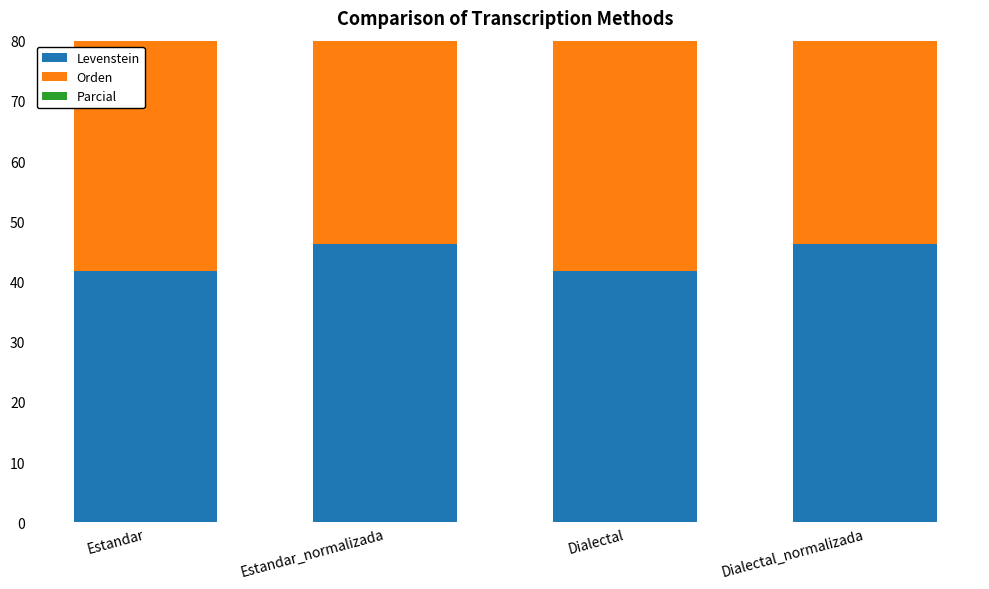

How many distinct data groups are displayed?

3